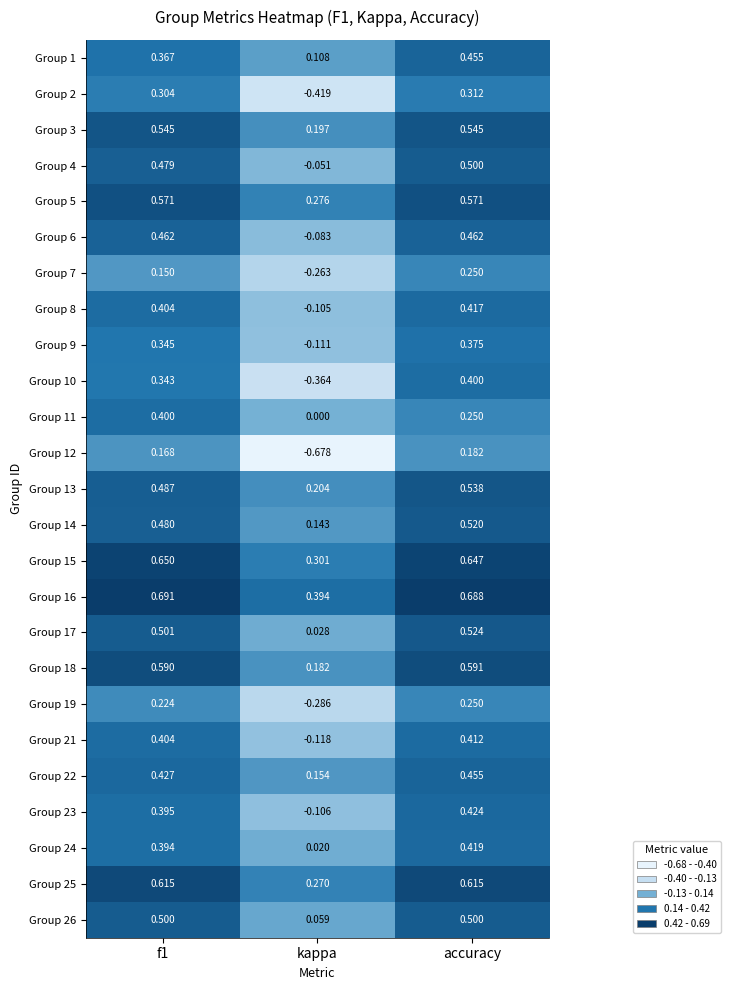

At which label is Group 25 closest to 0?

kappa